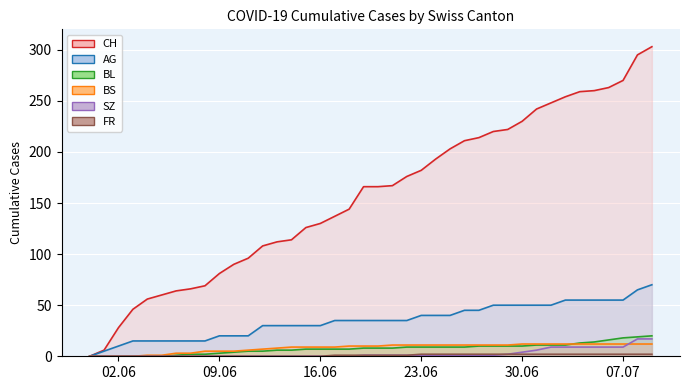

At which label does CH reach its minimum?

2020-05-31